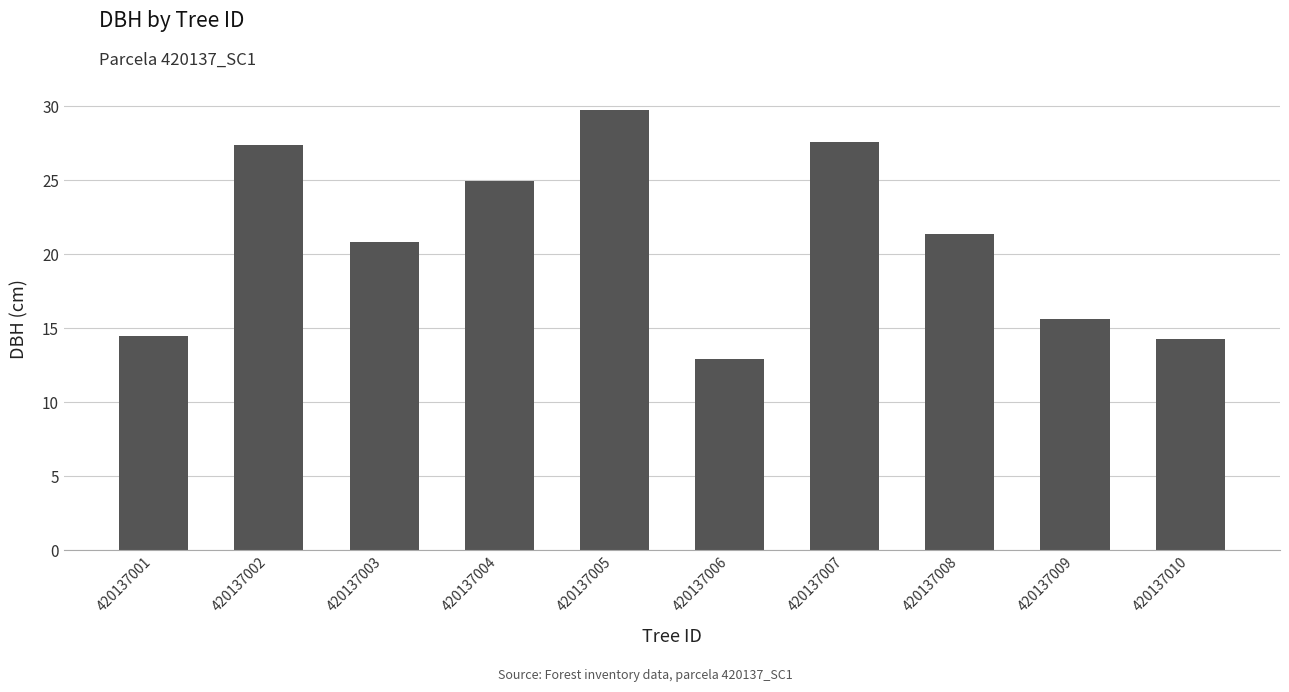

What is the difference between the values at 420137007 and 420137006?

14.7